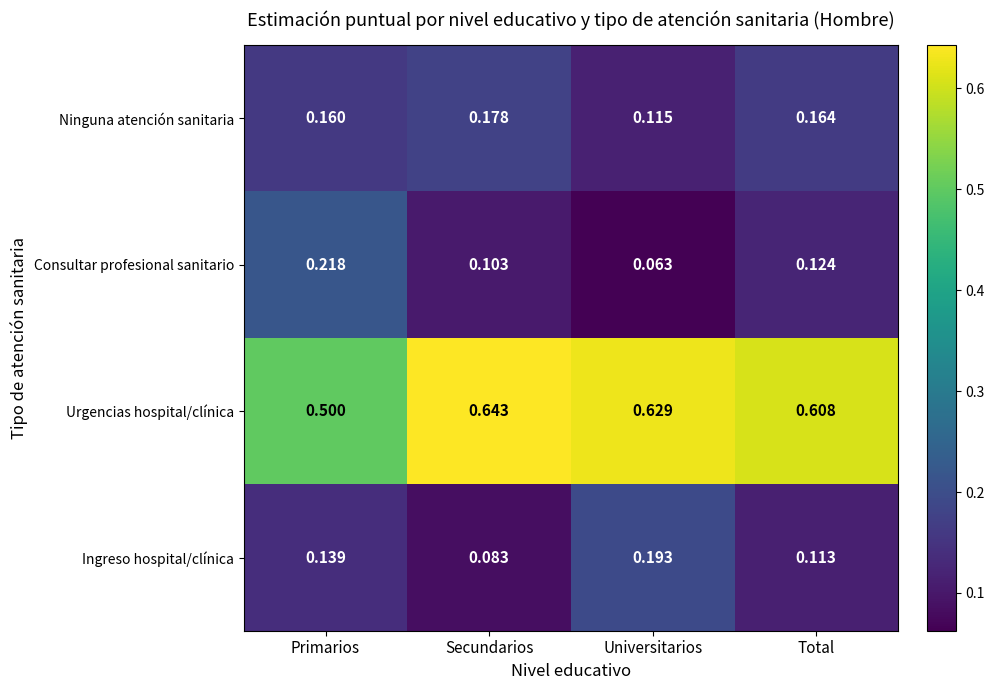

Which category has the lowest value across all series?

Universitarios